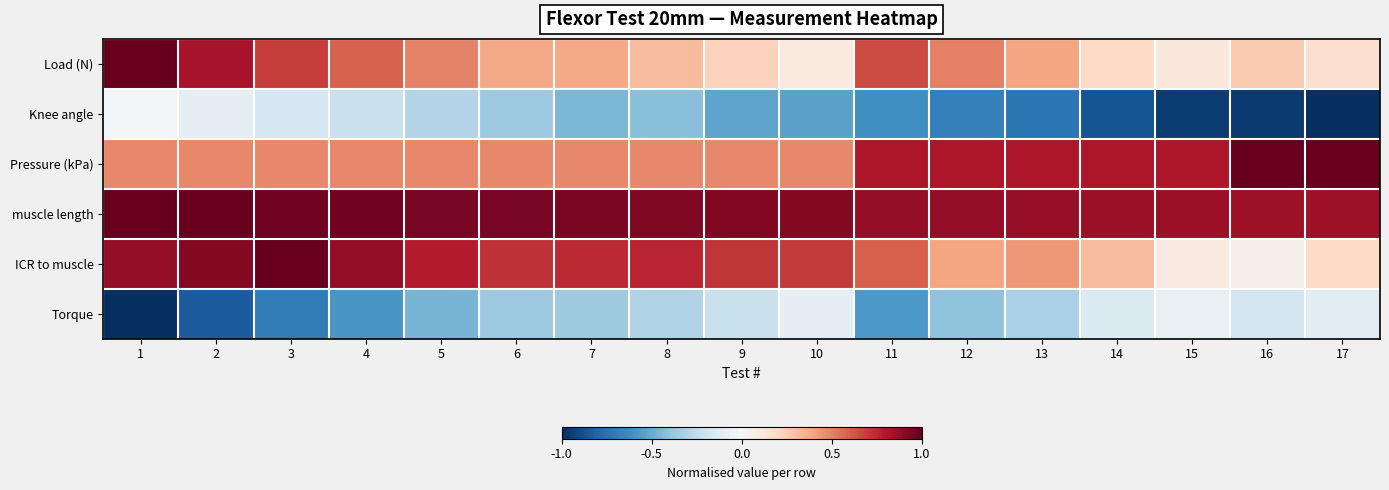

At which category is the sum across all series the highest?

1